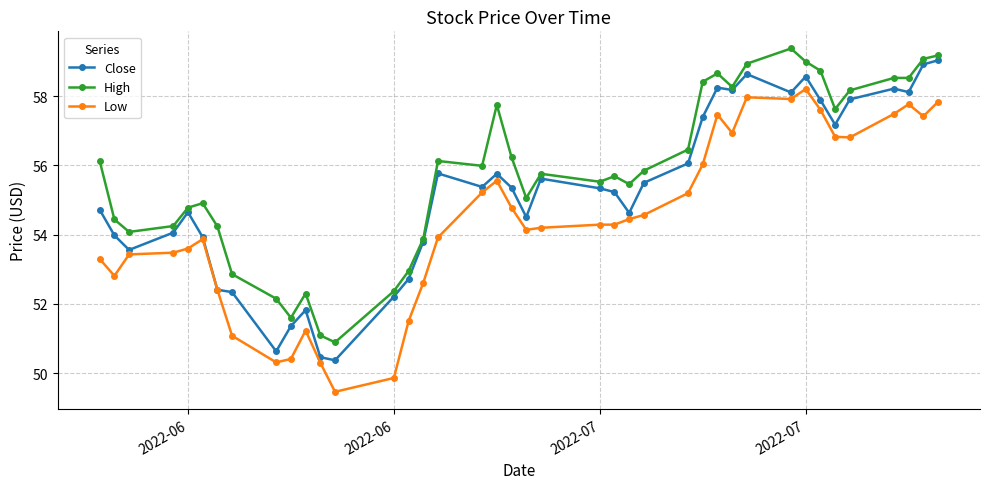

True or false: Low has more than 1 interior local peaks.

True